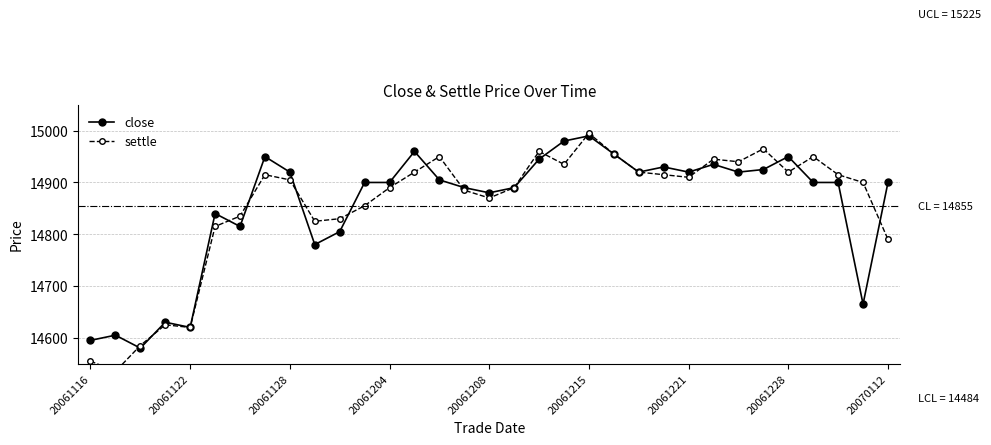

What is the minimum value for close?

14580